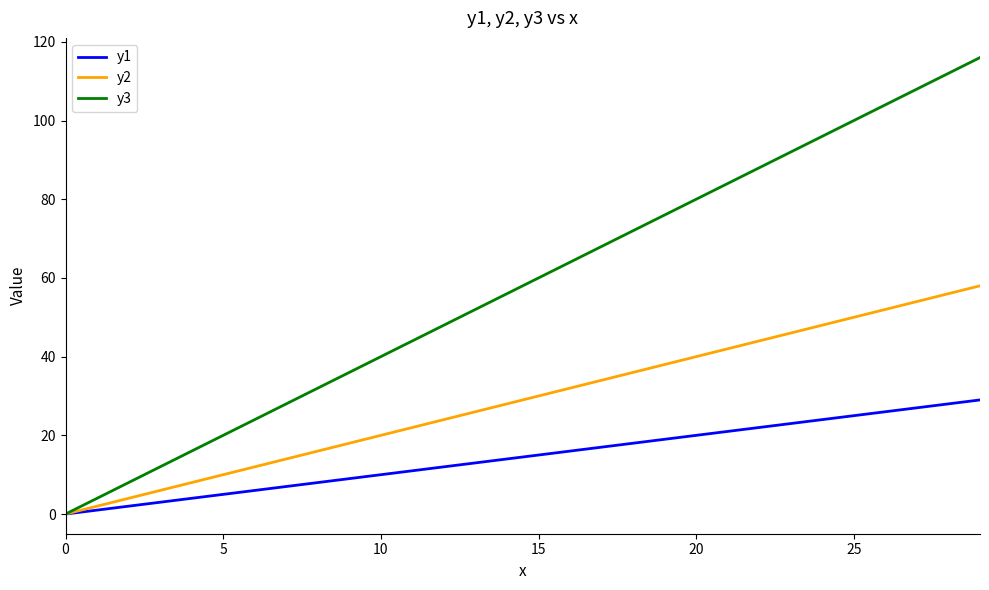

List the series in order of their overall mean, lowest first.

y1, y2, y3